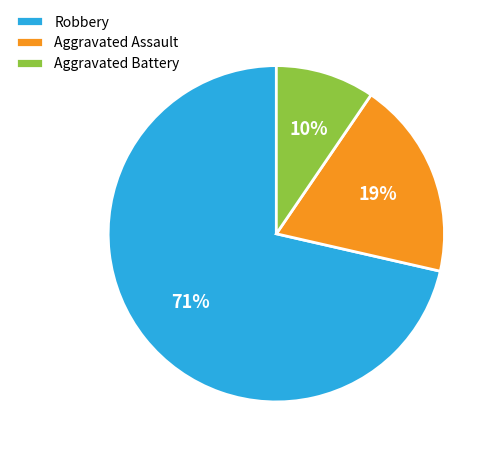

Is it true that Robbery is 71% of the pie?

True